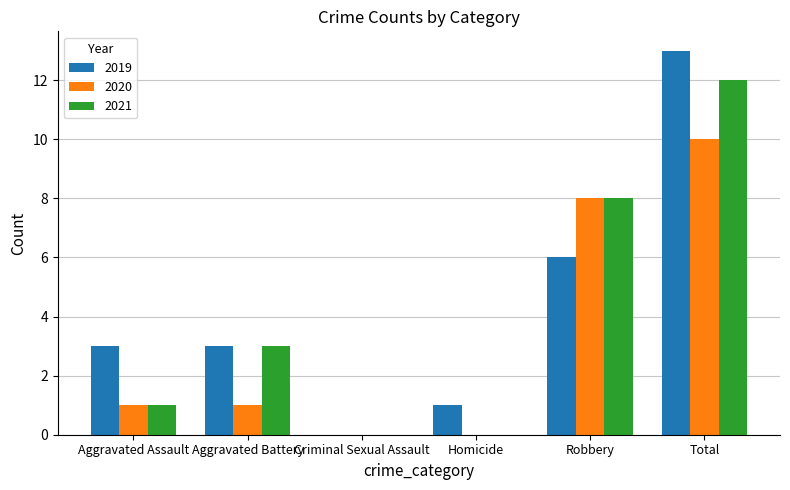

What is the spread (max minus min) of values at Total?

3